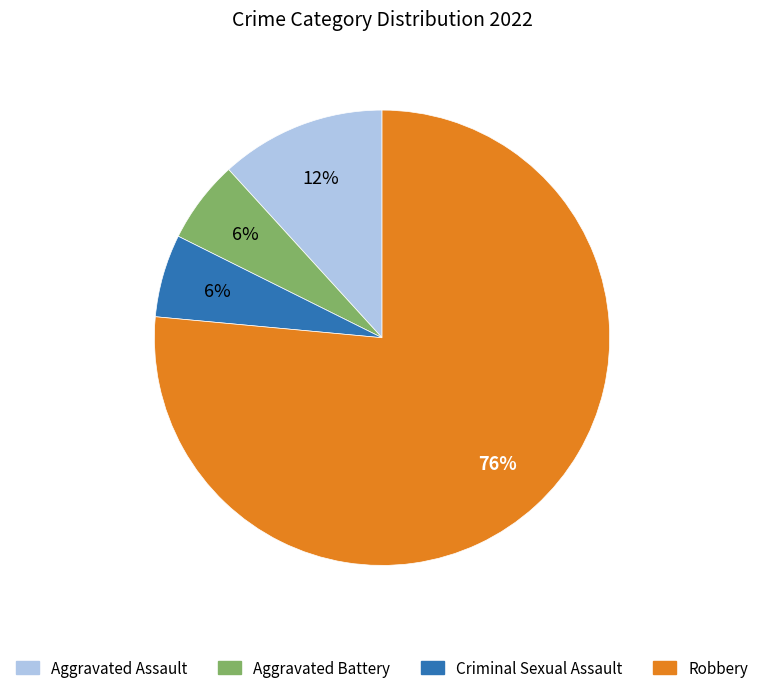

Which category has the biggest portion of the pie?

Robbery